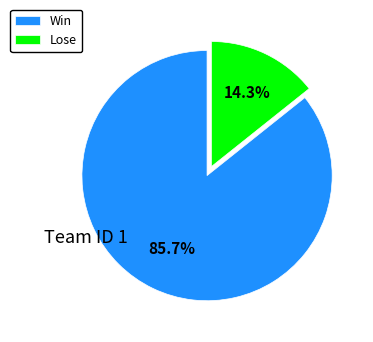

Between Lose and Win, which is larger?

Win